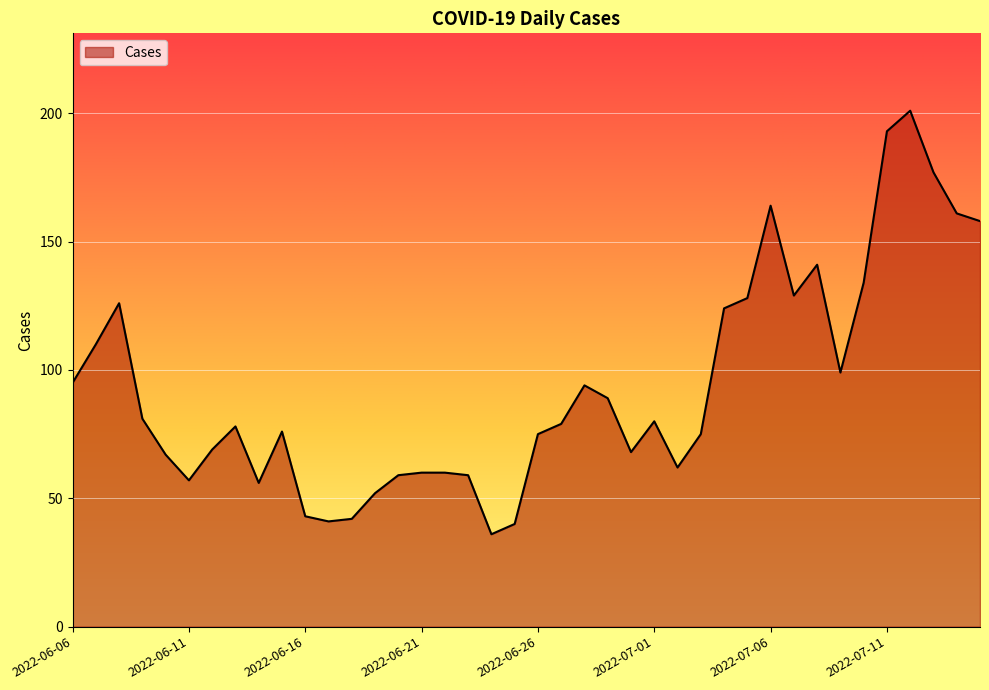

What is the difference between the maximum and minimum values?

165